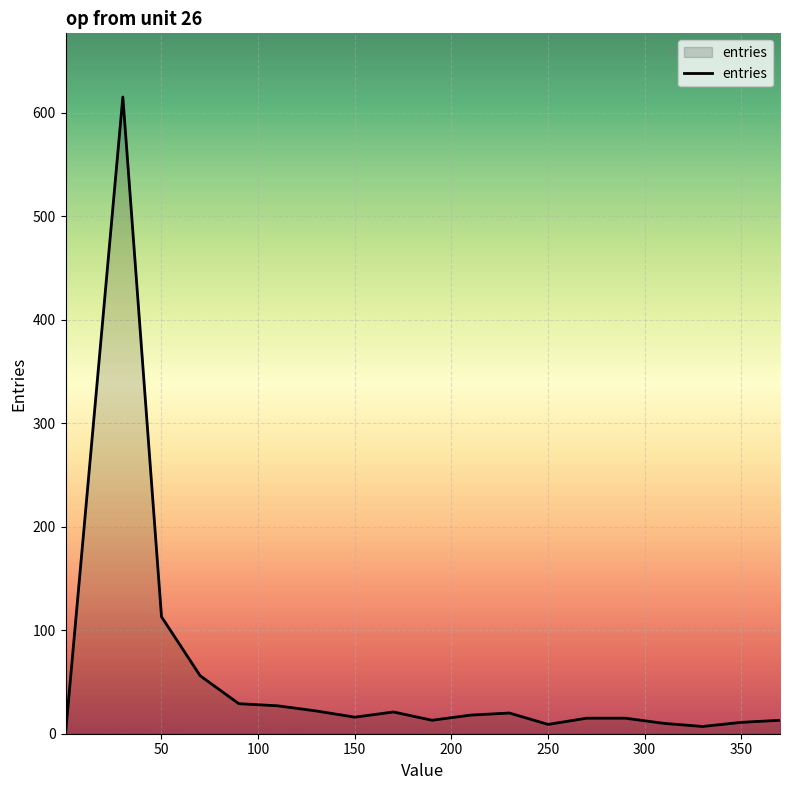

What is the maximum value shown in the chart?

615